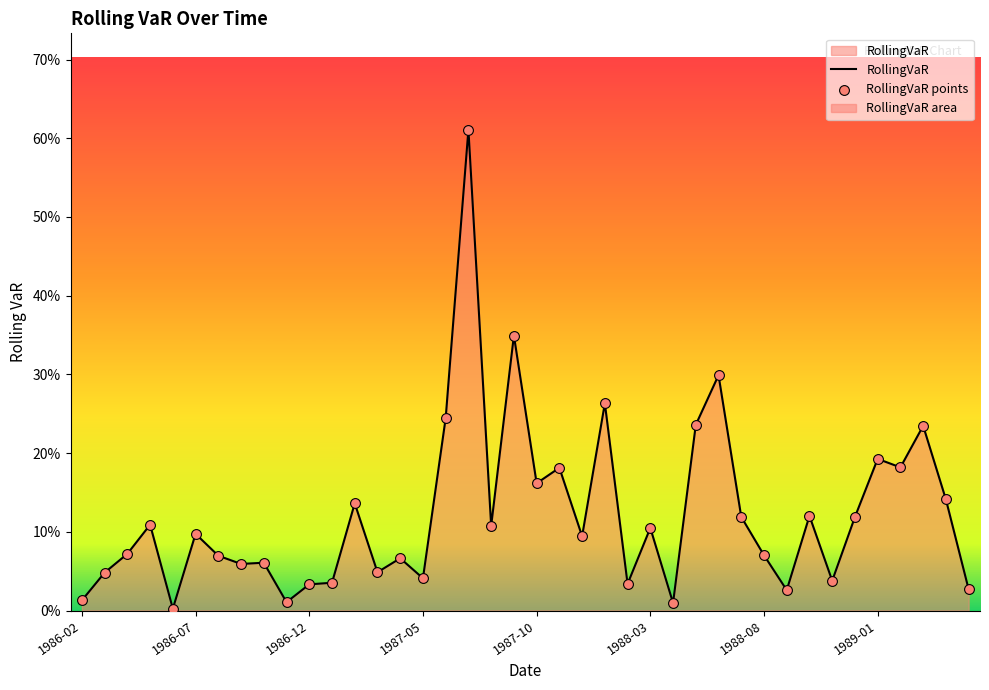

Is the value of RollingVaR at 17 greater than the value of RollingVaR points at 25?

Yes